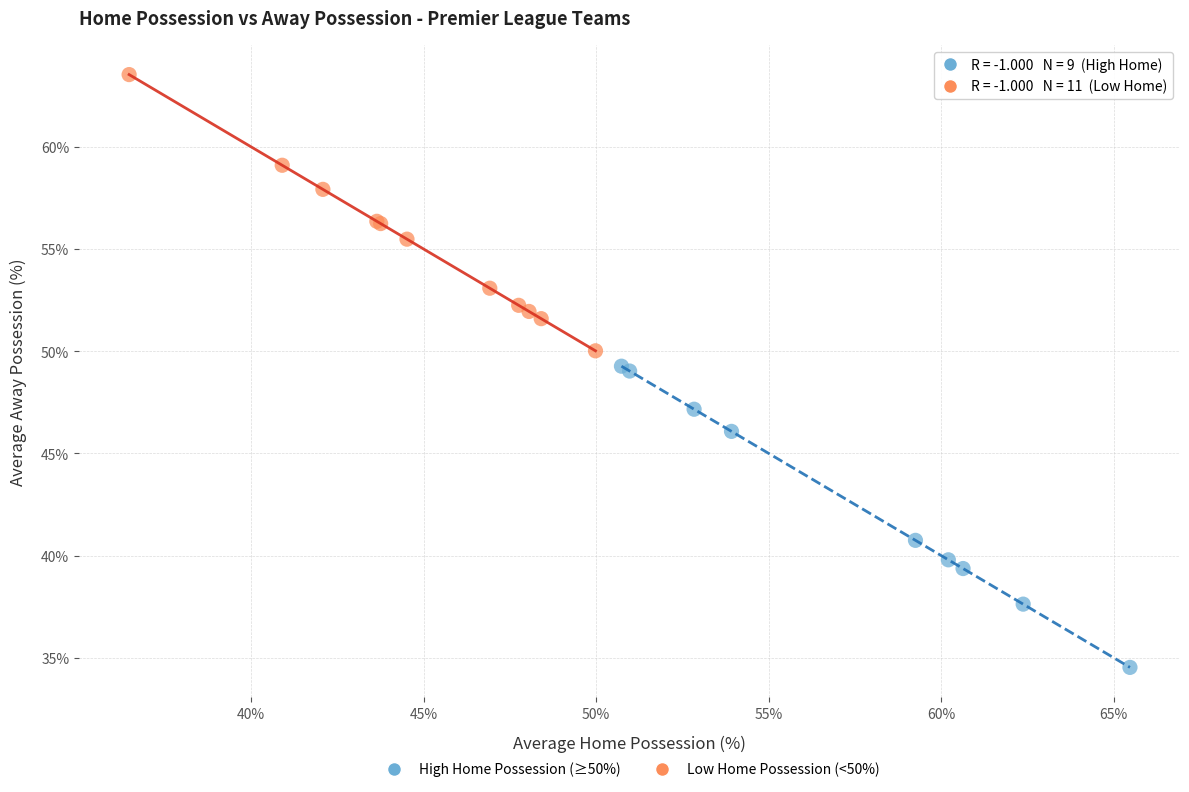

Which series reaches the minimum Y coordinate?

High Home Possession (≥50%)